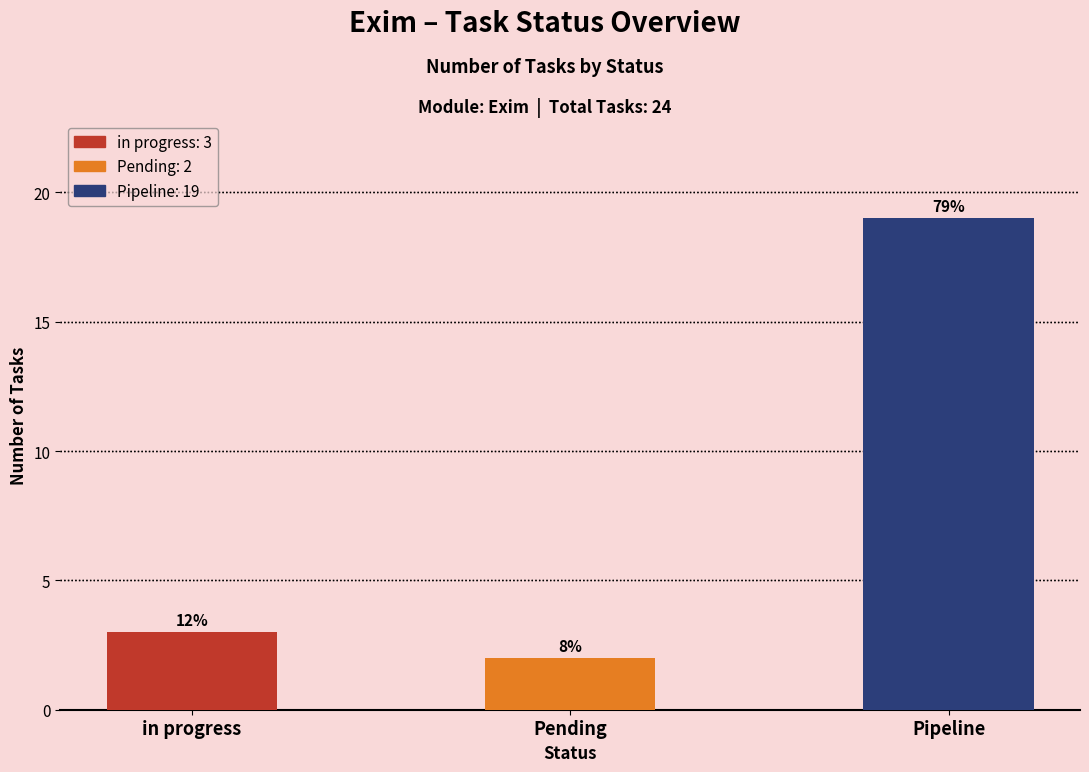

Which category has the highest value across all series?

Pipeline